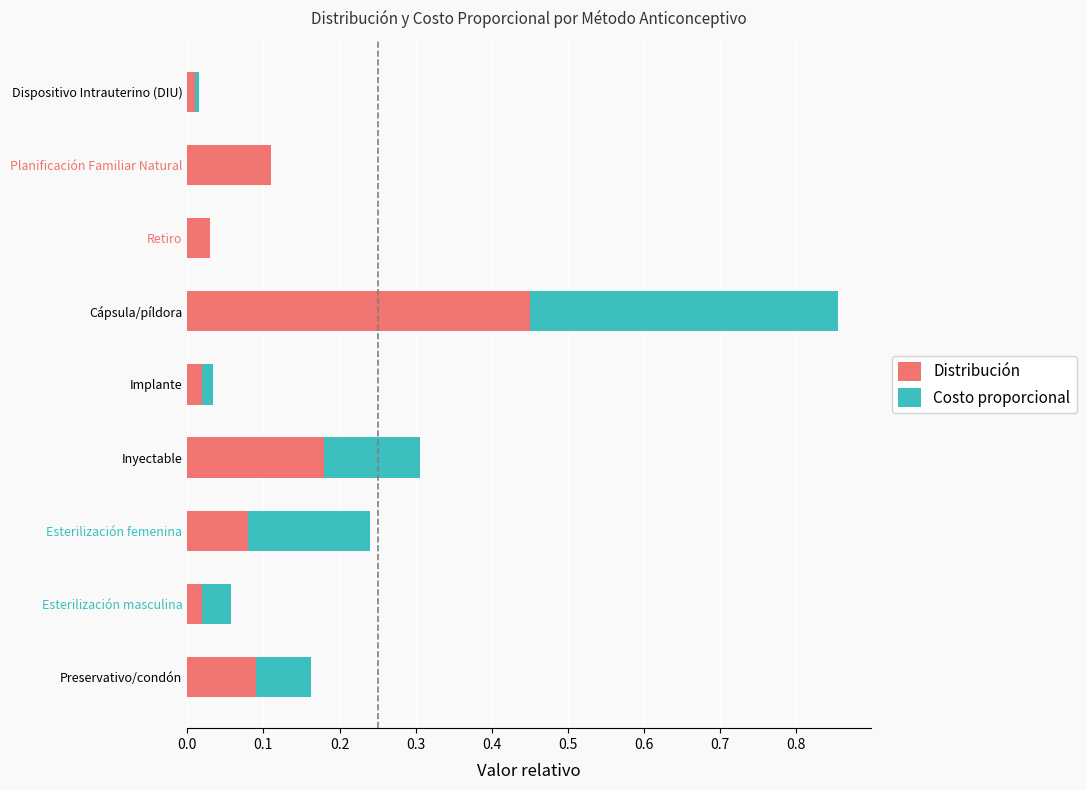

How many distinct data groups are displayed?

2